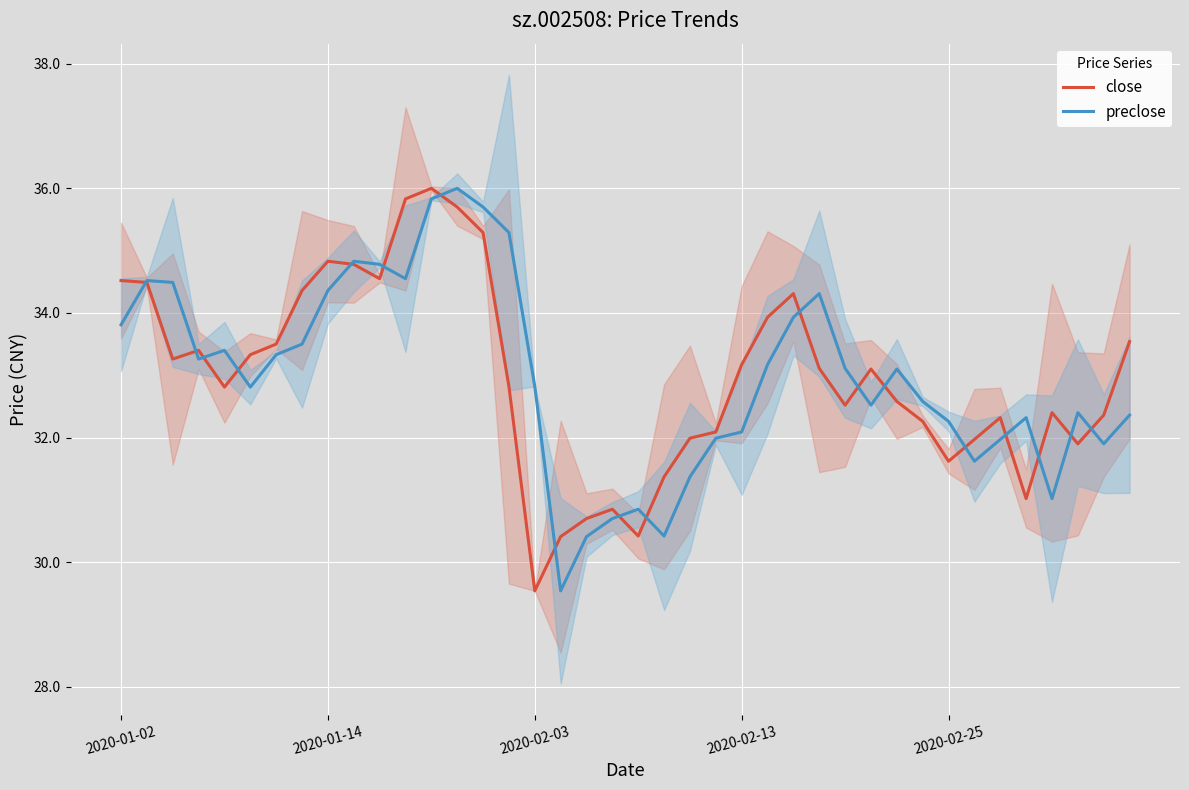

Is it true that preclose equals 32.3 at 2020-02-25?

True